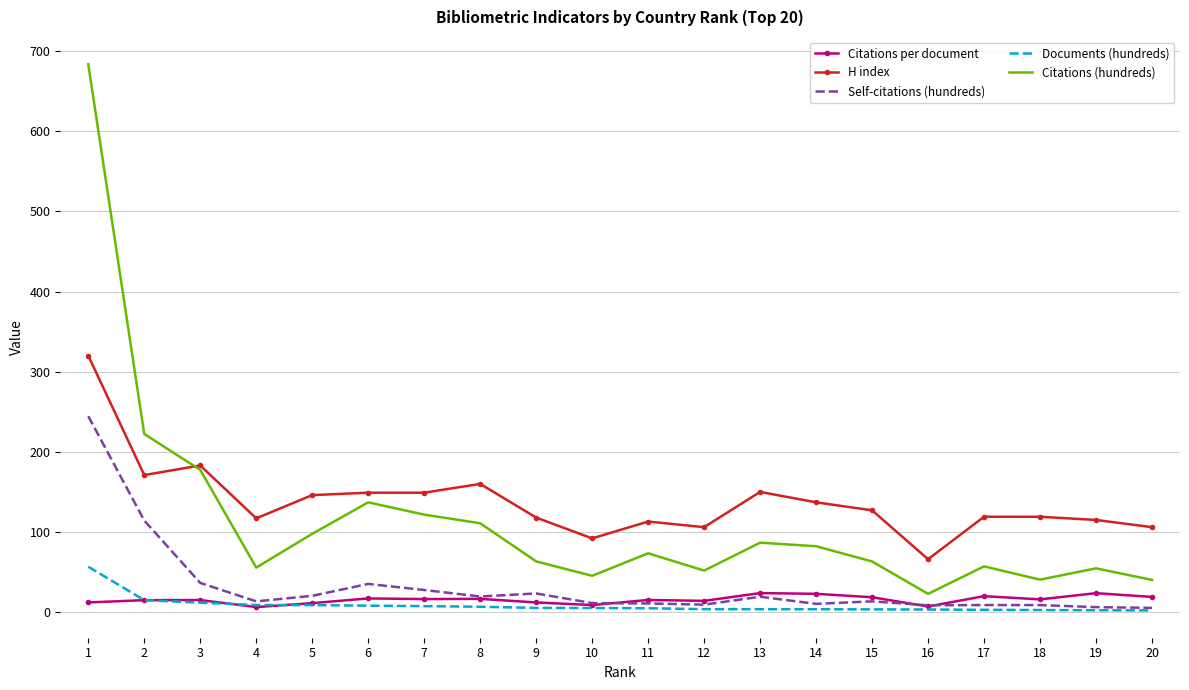

What value does the Citations (hundreds) series have at 5?

97.7